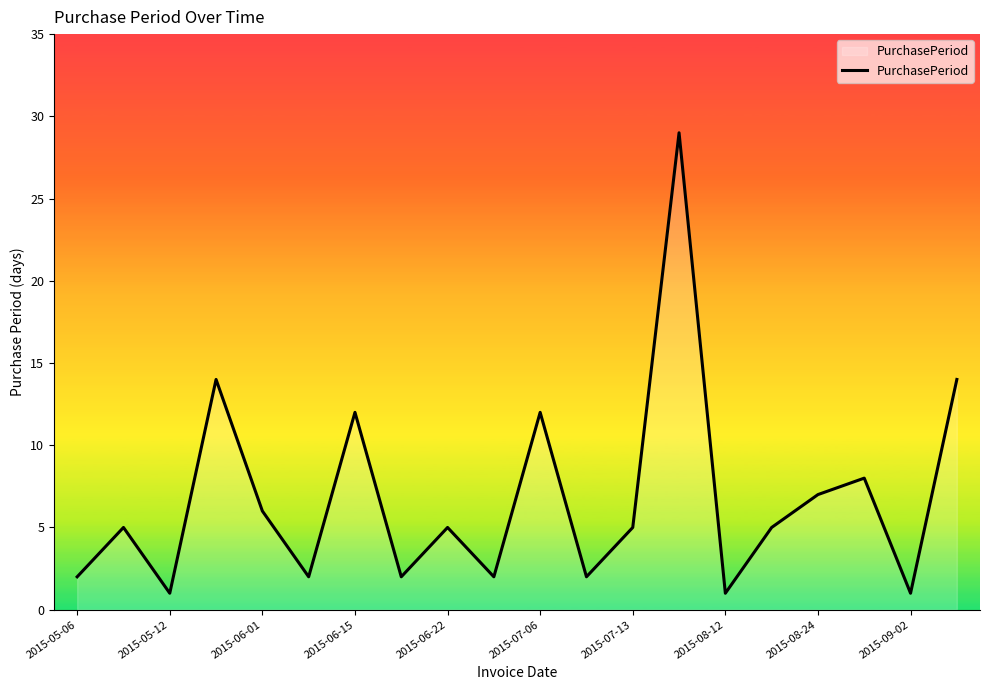

What is the maximum value shown in the chart?

29